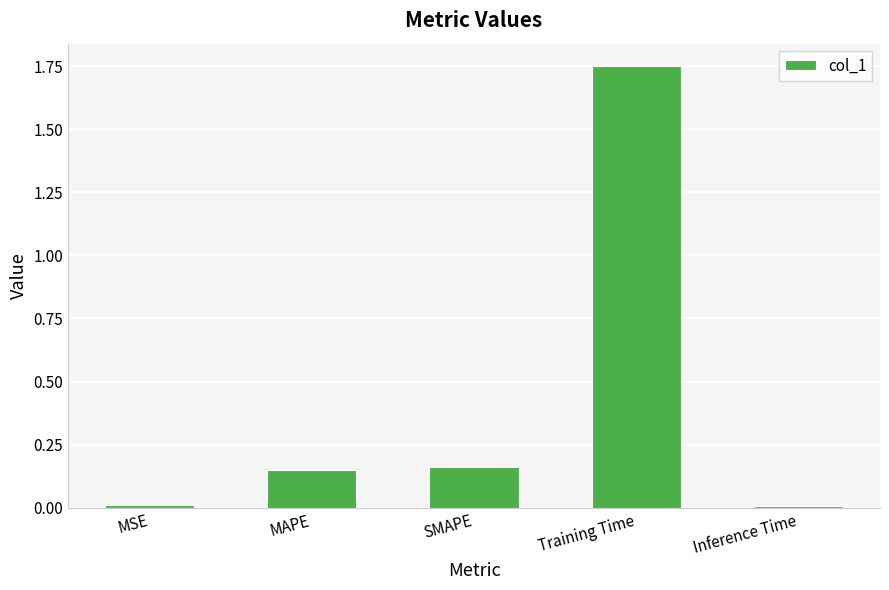

Between Inference Time and MAPE, which is larger?

MAPE